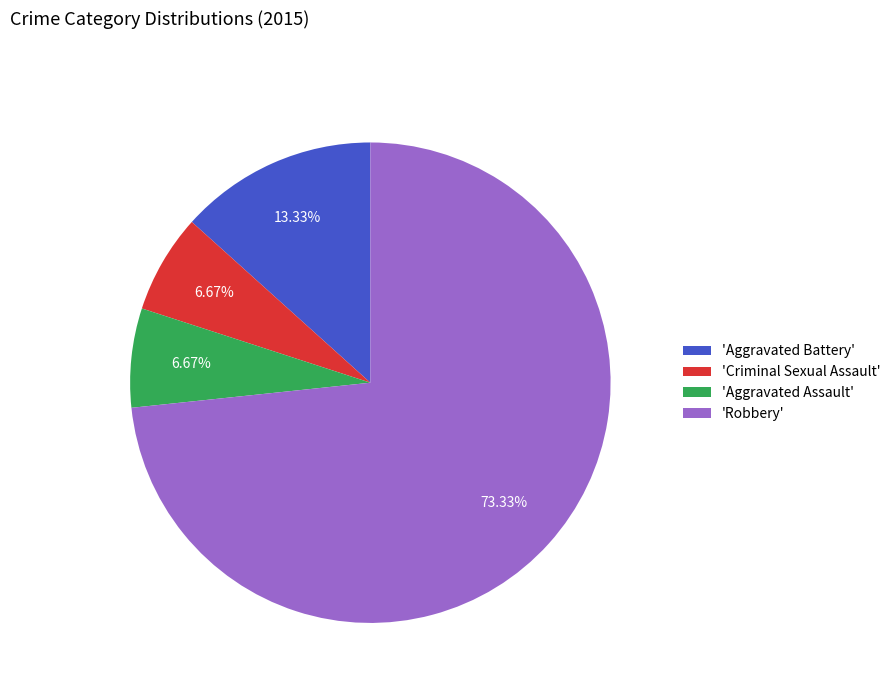

Does 'Robbery' account for over 50% of the chart?

Yes